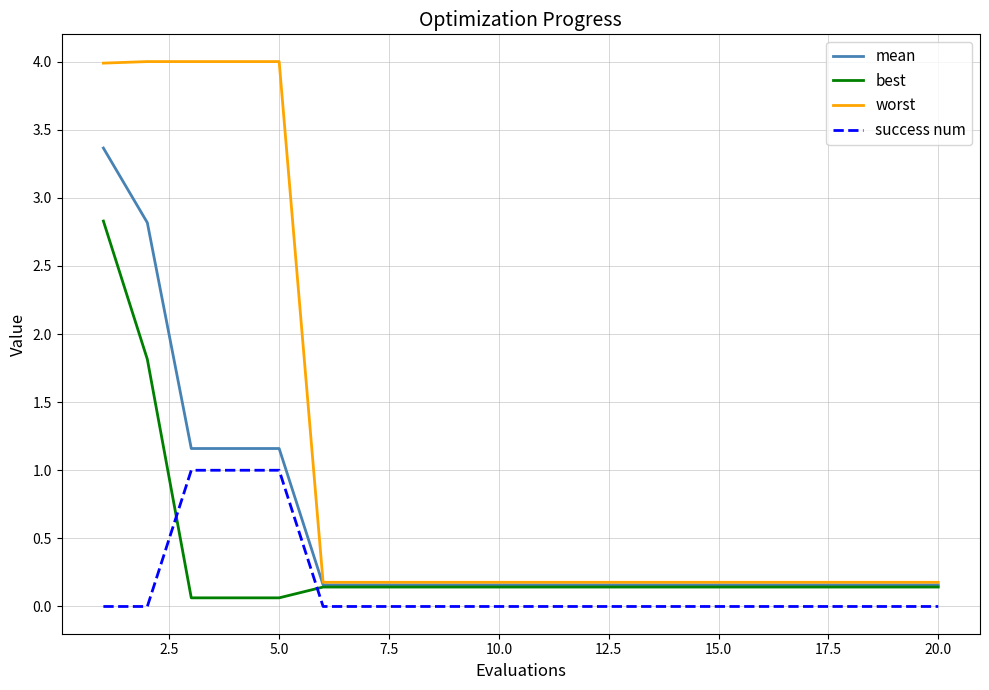

How many lines are shown in the chart?

4